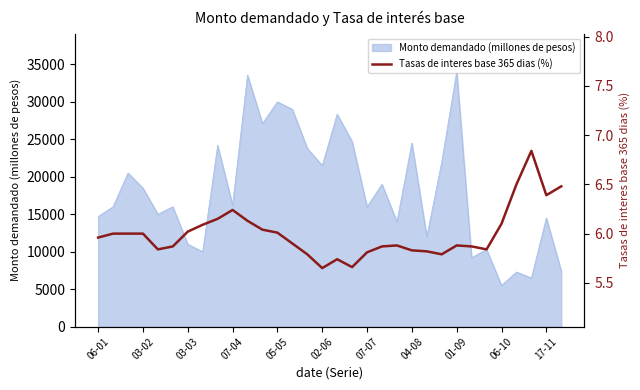

What is the highest value of the Monto demandado (millones de pesos) series?

34000